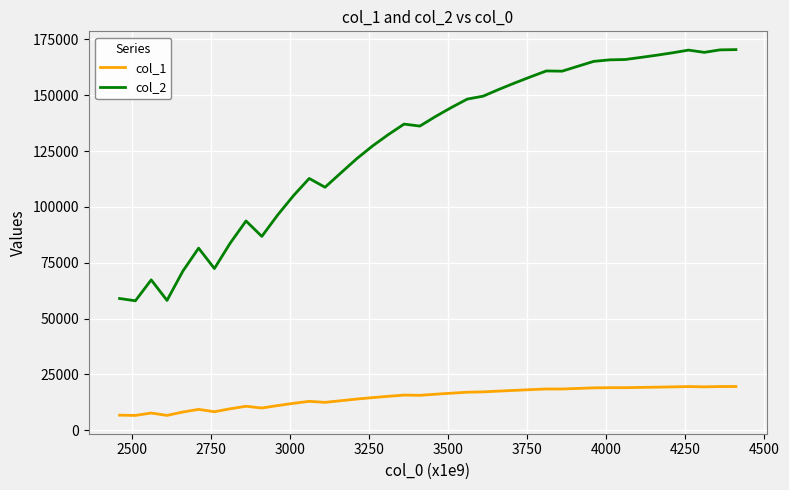

True or false: col_2 and col_1 cross at least once.

False